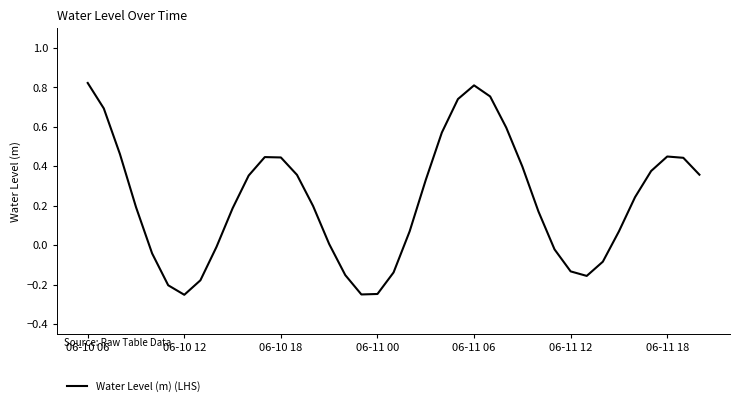

What is the difference between the maximum and minimum values?

1.1